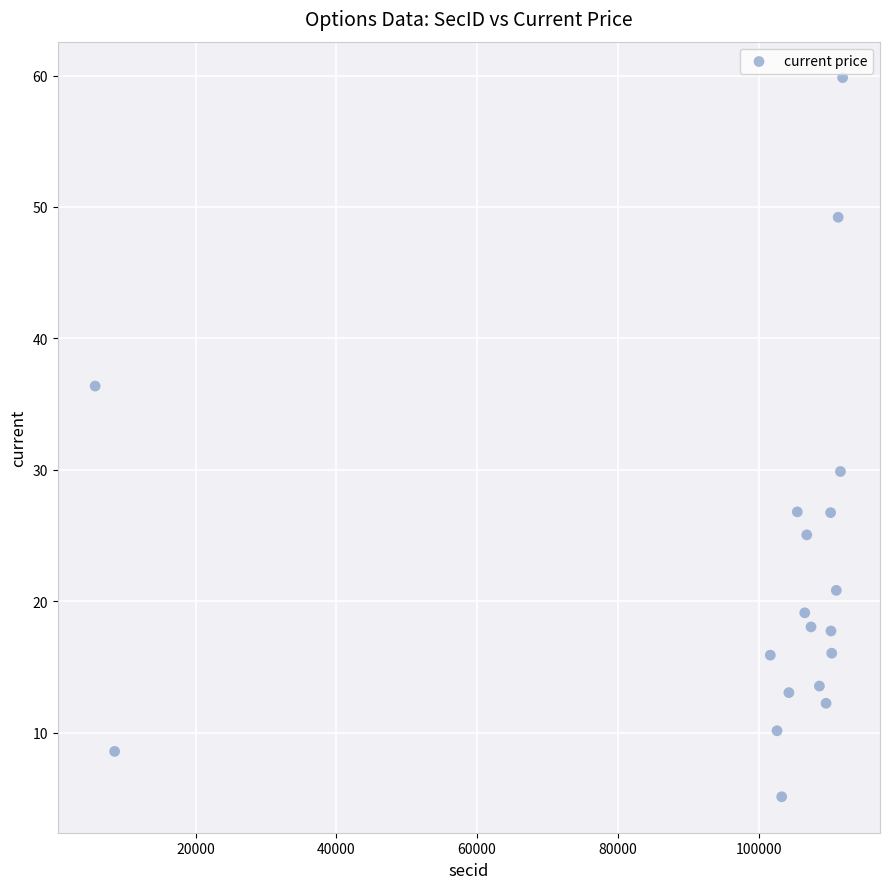

What is the range of X values (max minus min)?

106227.0